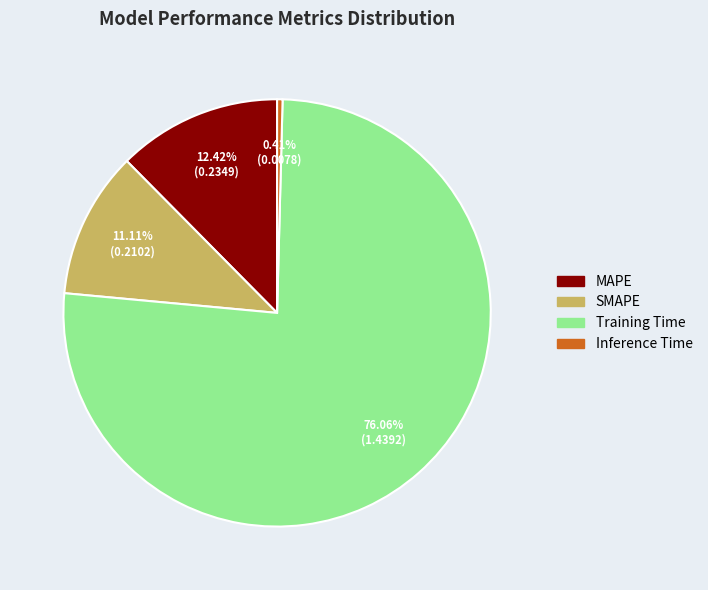

Is Training Time the majority of the pie?

Yes